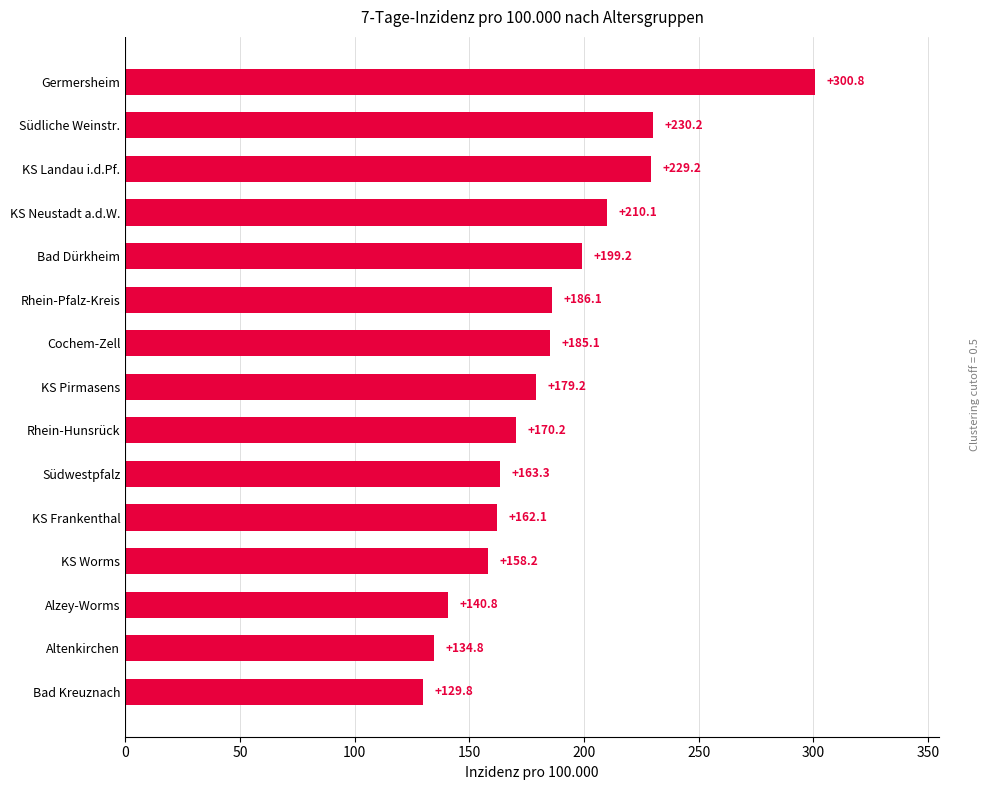

What is the approximate value at KS Worms?

158.2